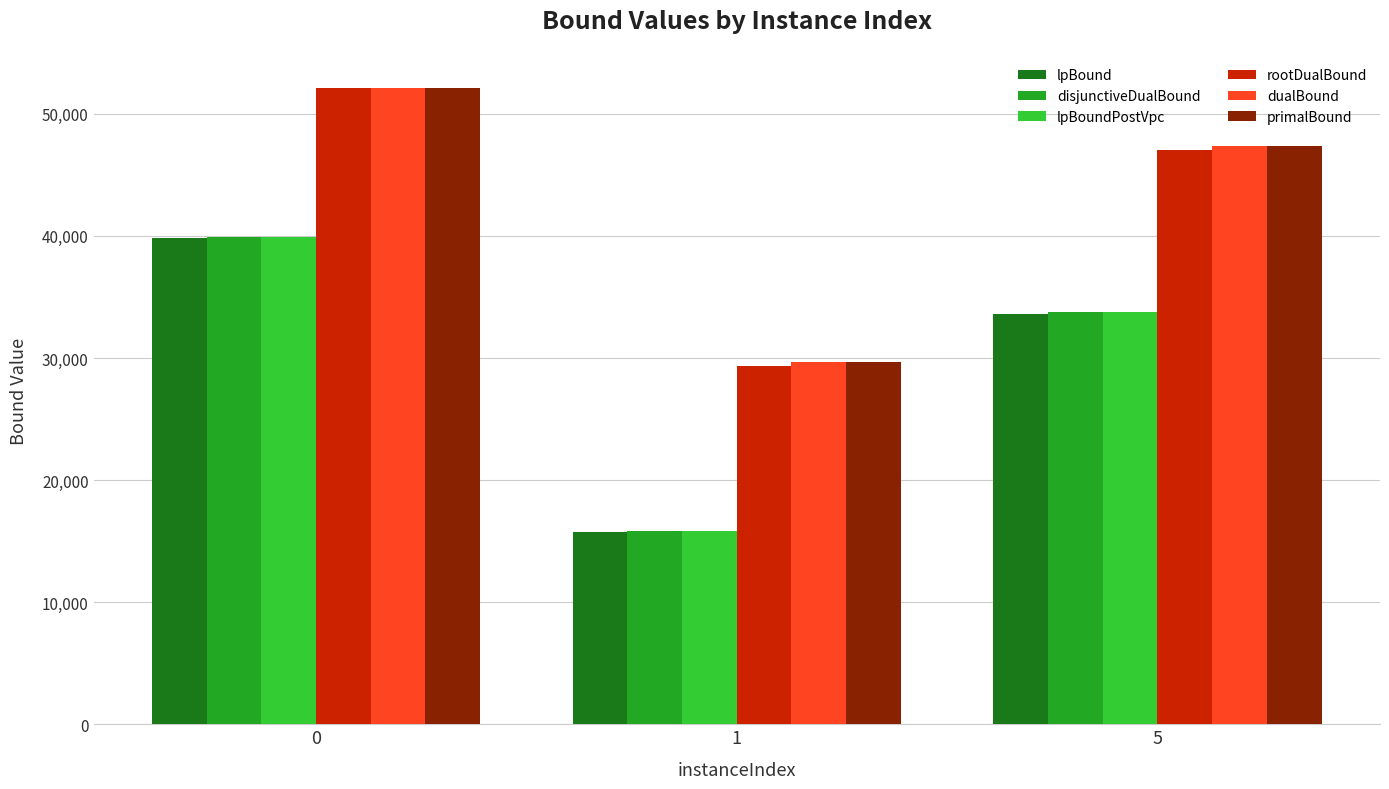

Are the bars grouped side by side (vs. stacked)?

Yes